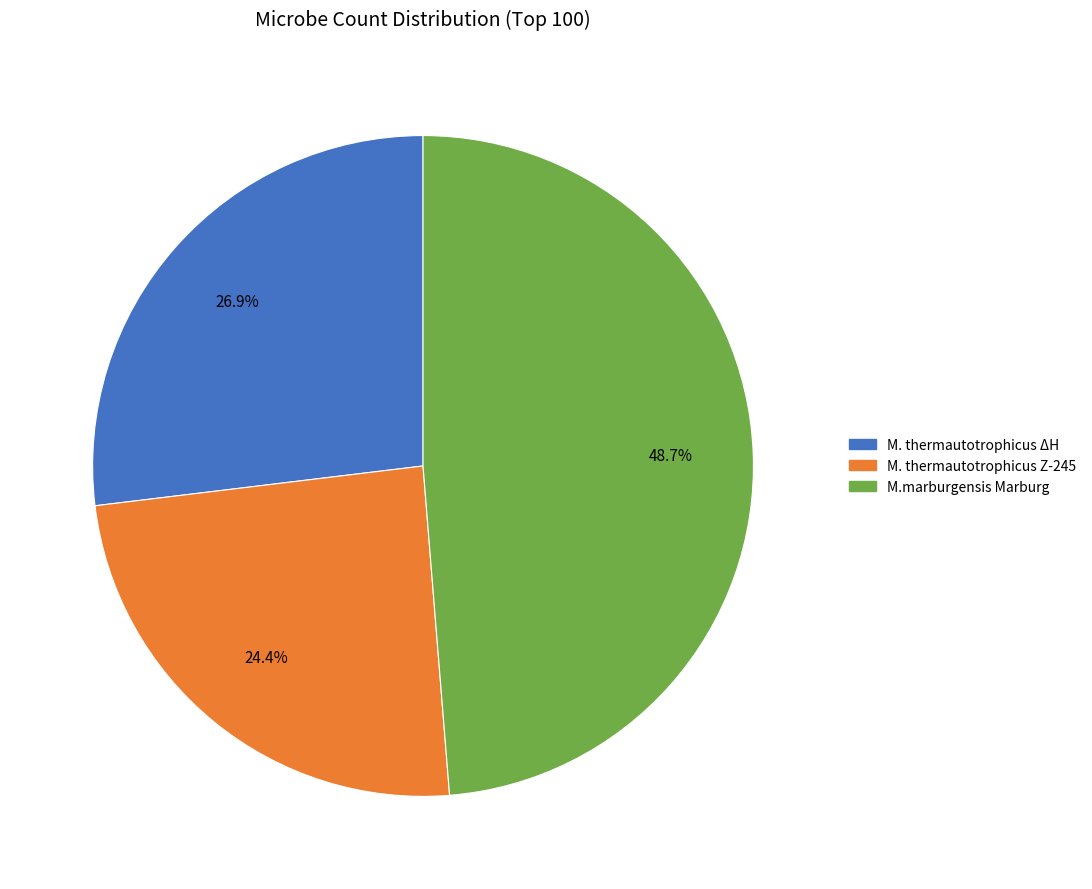

Which slice is the smallest?

M. thermautotrophicus Z-245